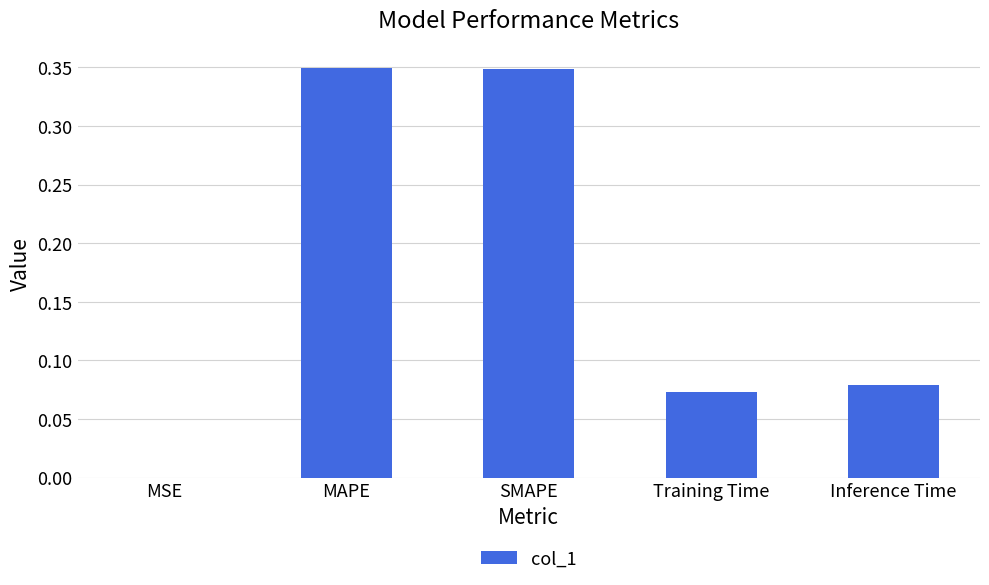

The value at MAPE is 0.5. True or false?

False